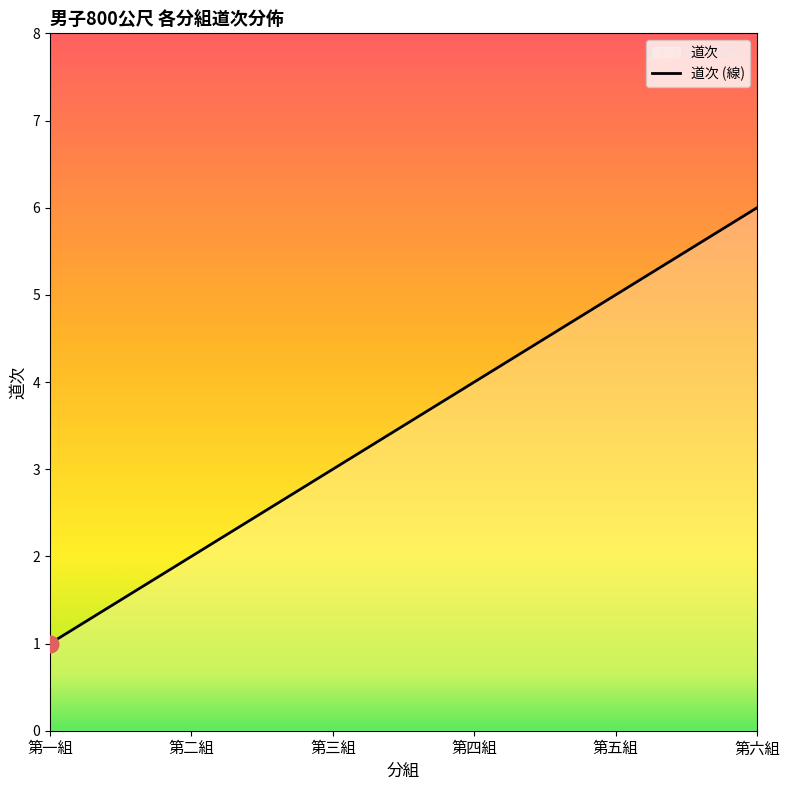

Does the chart have visible grid lines?

No